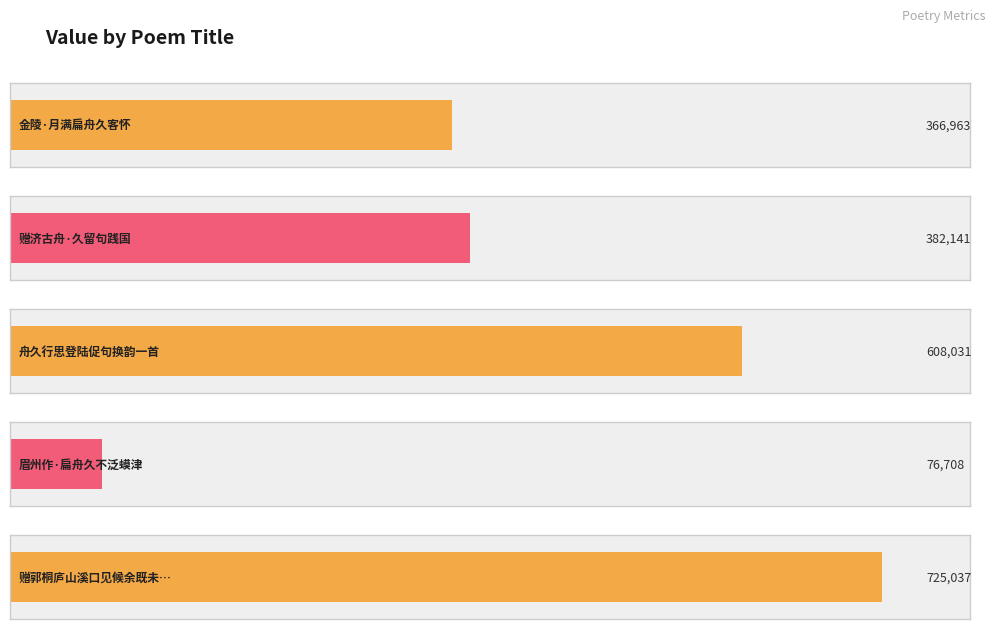

True or false: the data shows 608031 at 舟久行思登陆促句换韵一首.

True